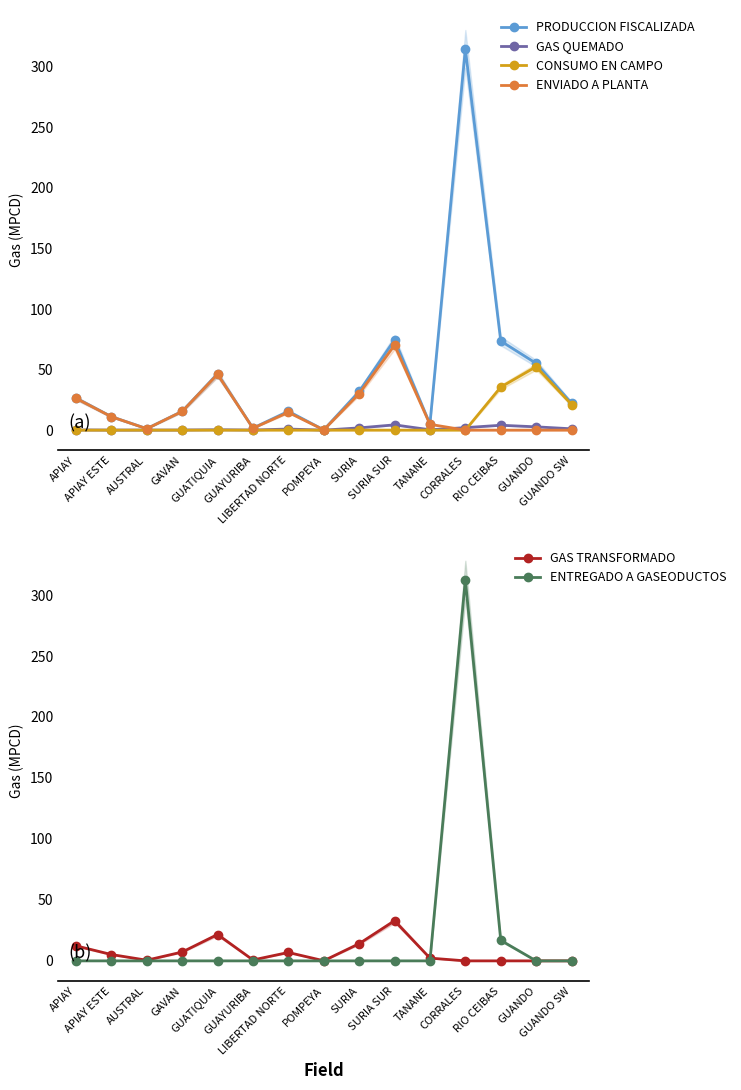

What are all the series names shown in the legend?

PRODUCCION FISCALIZADA, GAS QUEMADO, CONSUMO EN CAMPO, ENVIADO A PLANTA, GAS TRANSFORMADO, ENTREGADO A GASEODUCTOS